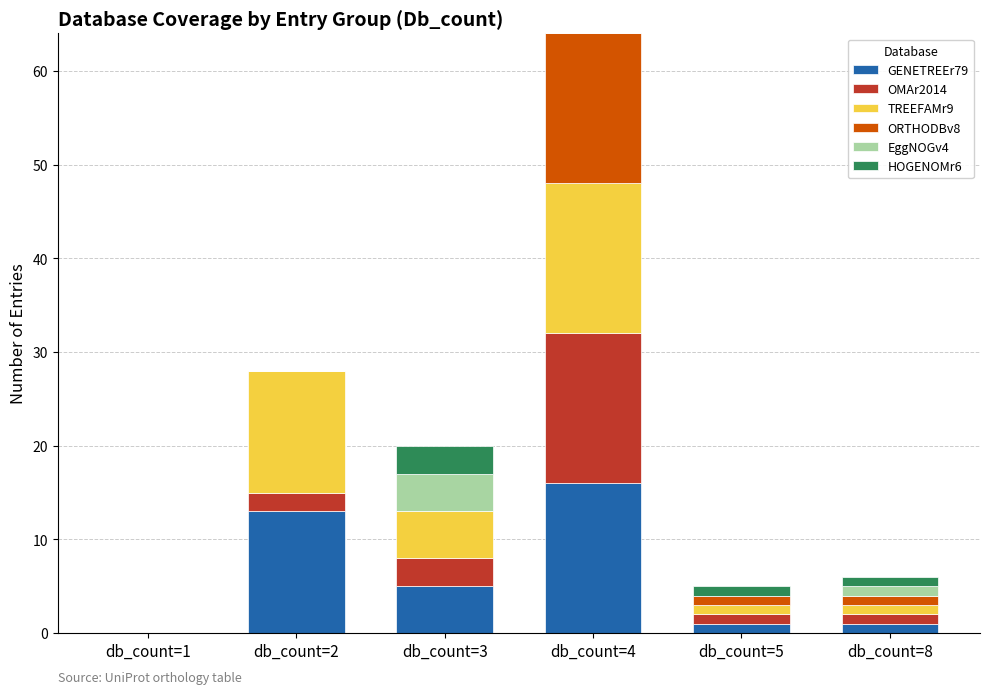

At which category is the sum across all series the highest?

db_count=4